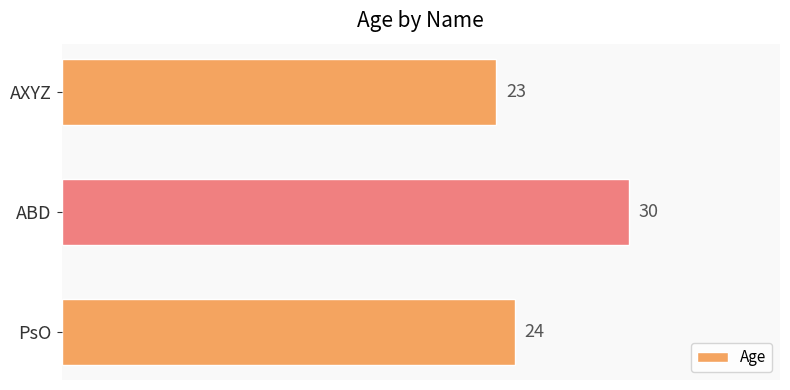

List the labels in order of value, smallest first.

AXYZ, PsO, ABD